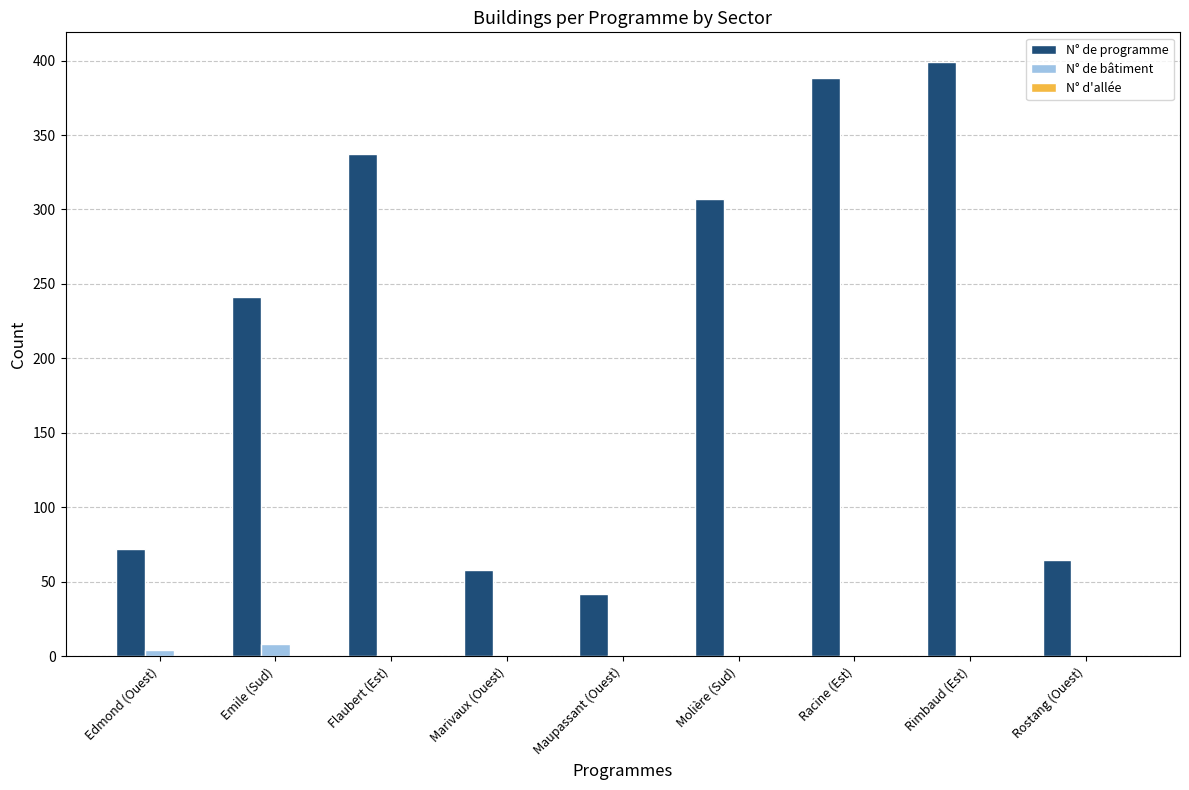

The N° de programme series shows 174 at Molière (Sud). True or false?

False